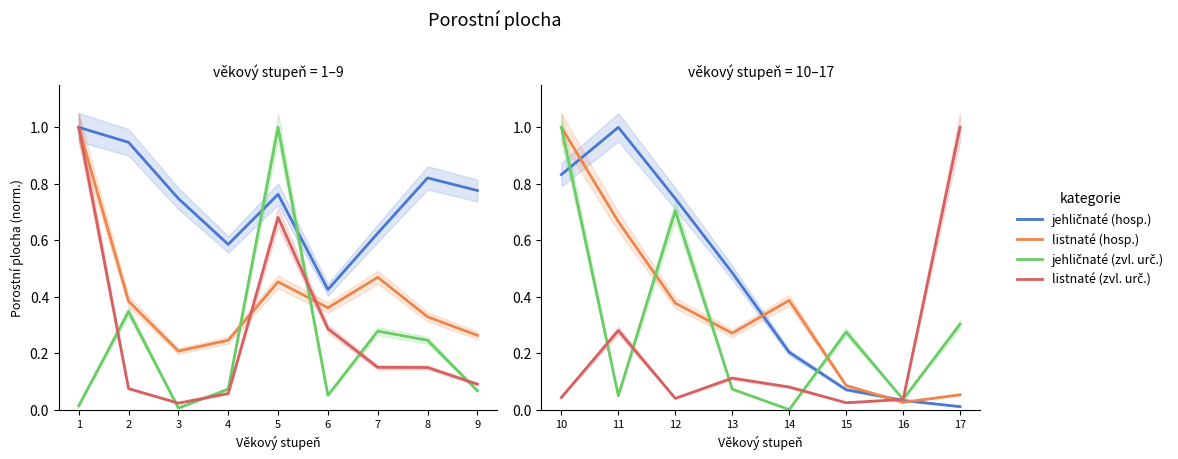

Rank the categories by jehličnaté (zvl. urč.) value from highest to lowest.

10, 12, 17, 15, 13, 11, 16, 14